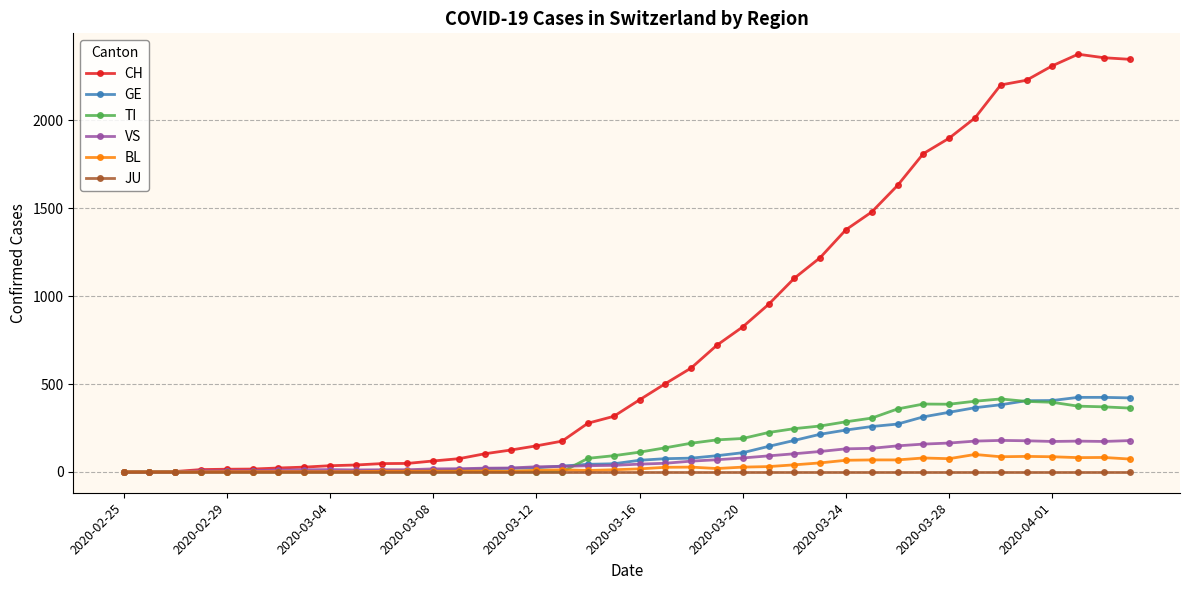

Which series has the widest spread of values?

CH